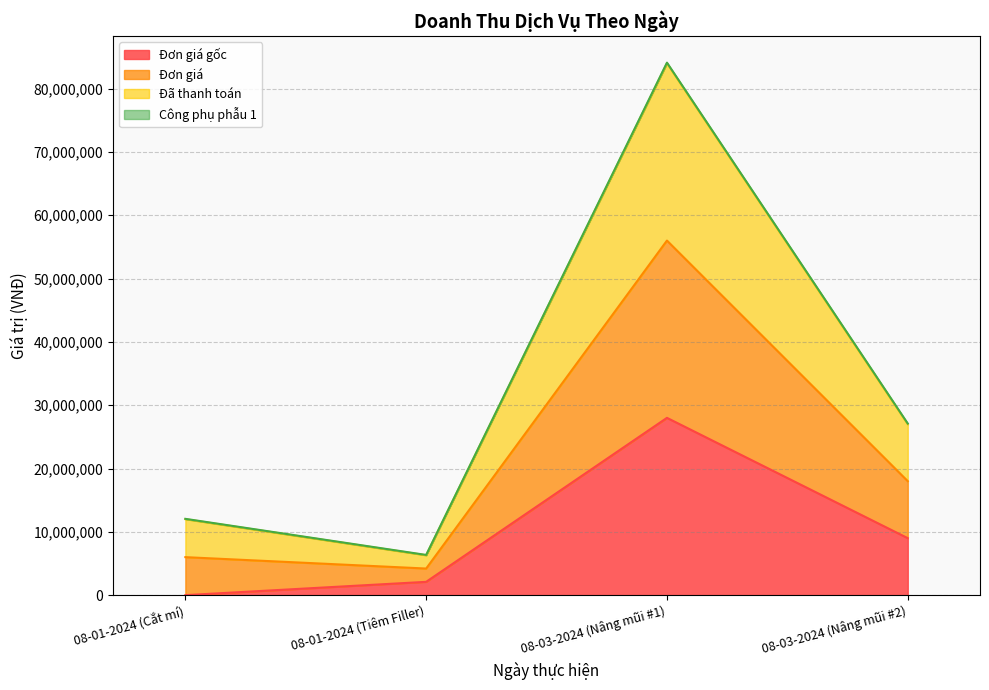

True or false: Đơn giá gốc has a value of 11967531 at 08-03-2024 (Nâng mũi #2).

False